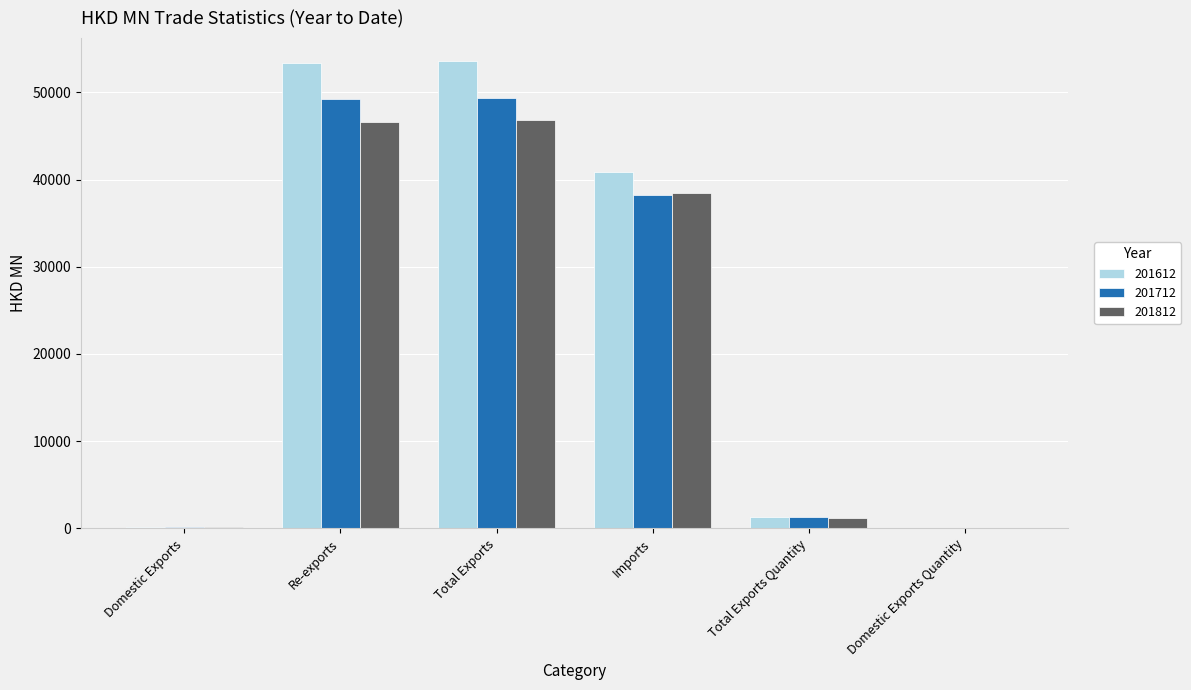

Between Total Exports and Imports, which series saw the biggest shift?

201612